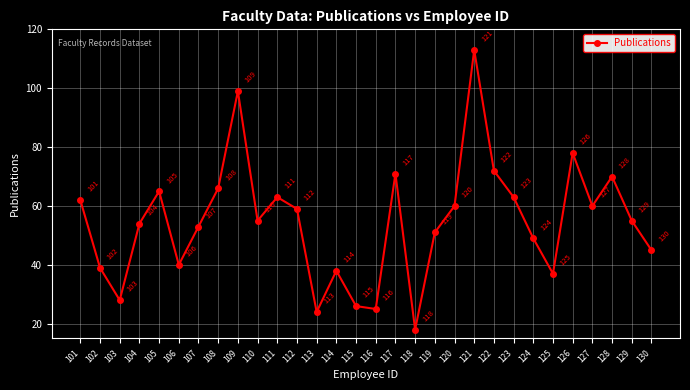

How many lines are shown in the chart?

1